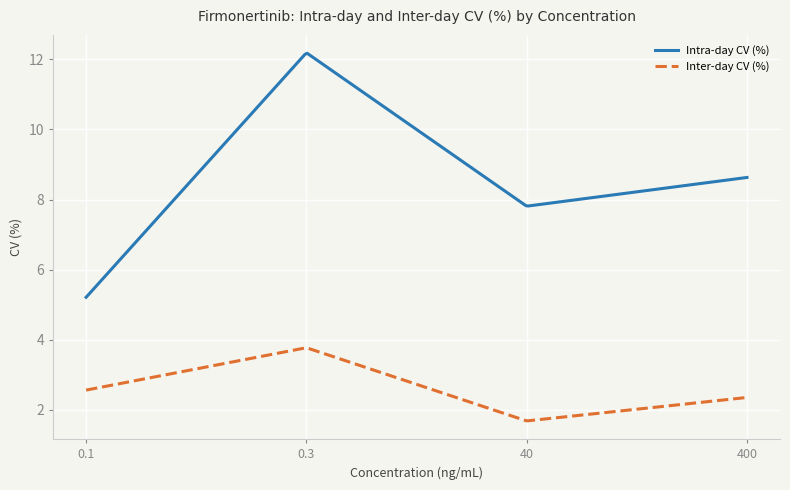

What is the smallest value displayed?

1.7